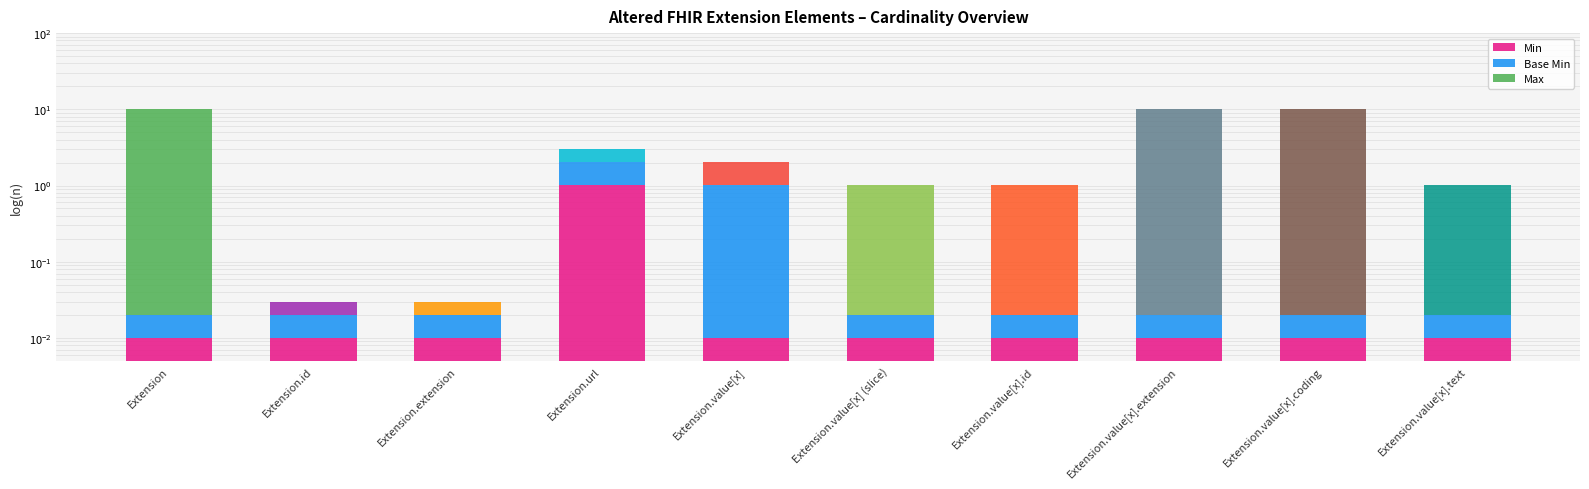

How many bars are there in total?

30